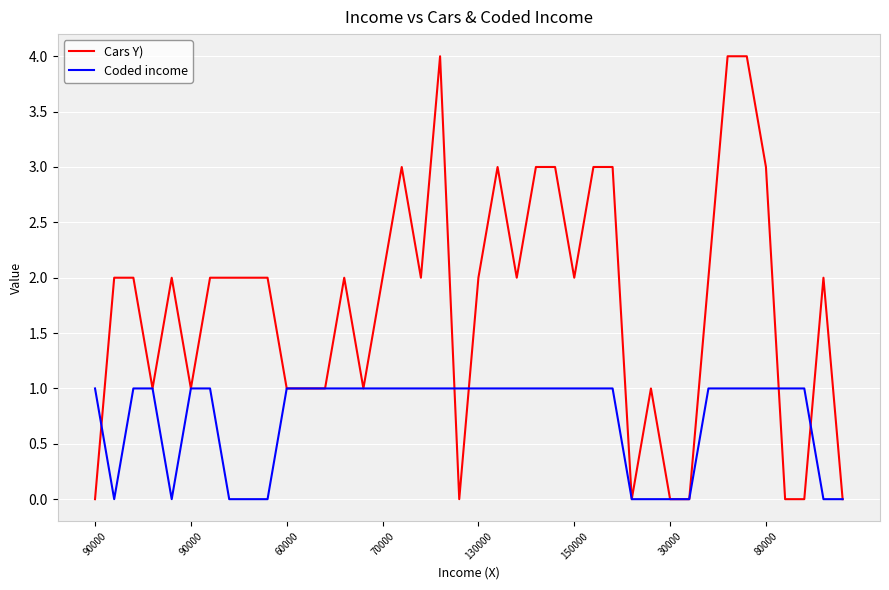

Which series has the largest total across all categories?

Cars Y)